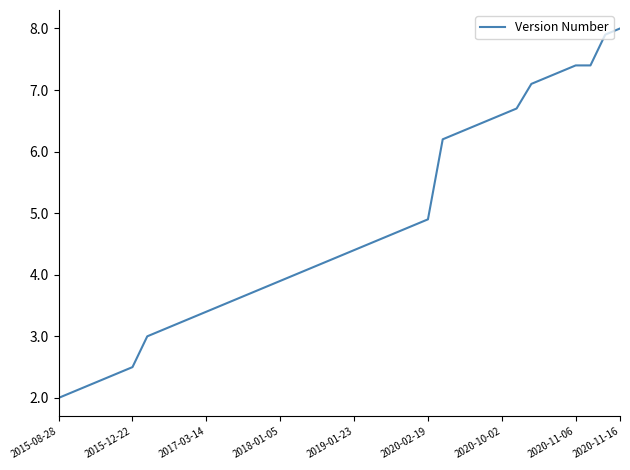

What is the greatest value displayed?

8.0